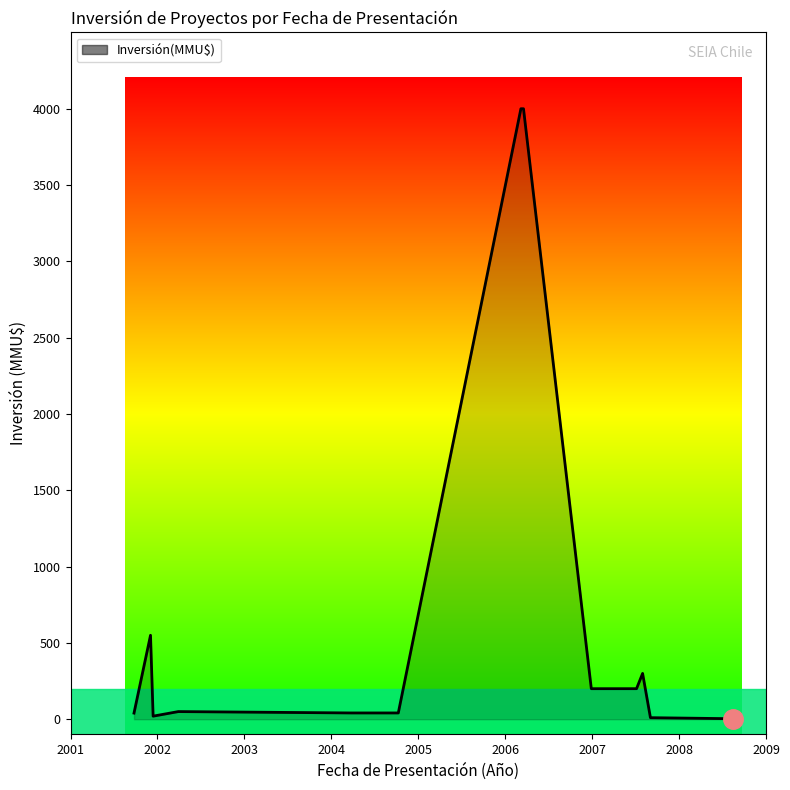

True or false: there are more than 1 points higher than both neighbors.

True